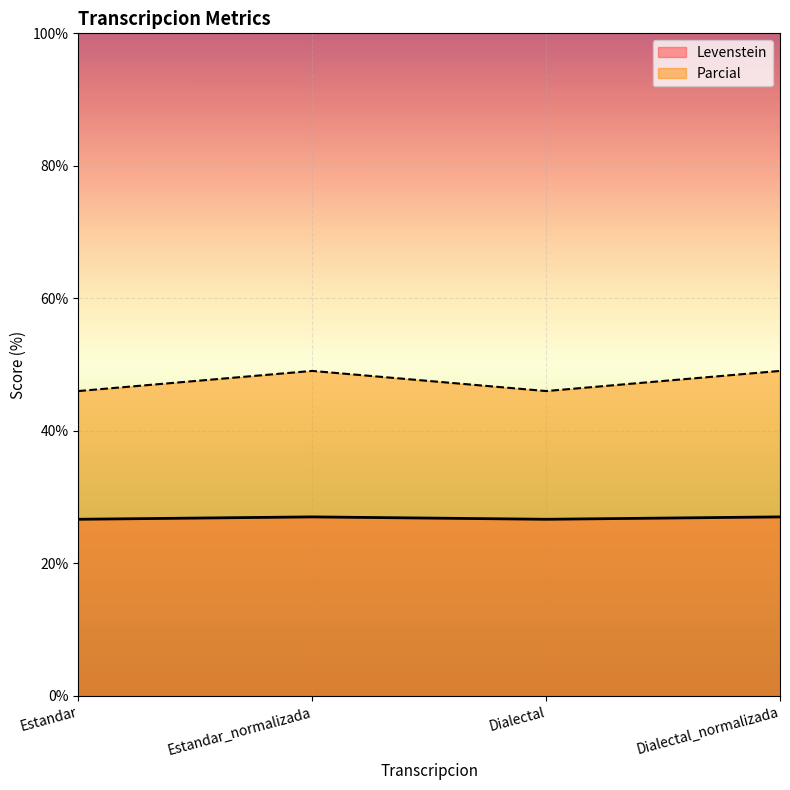

What is the total value across all series at Estandar?

72.7